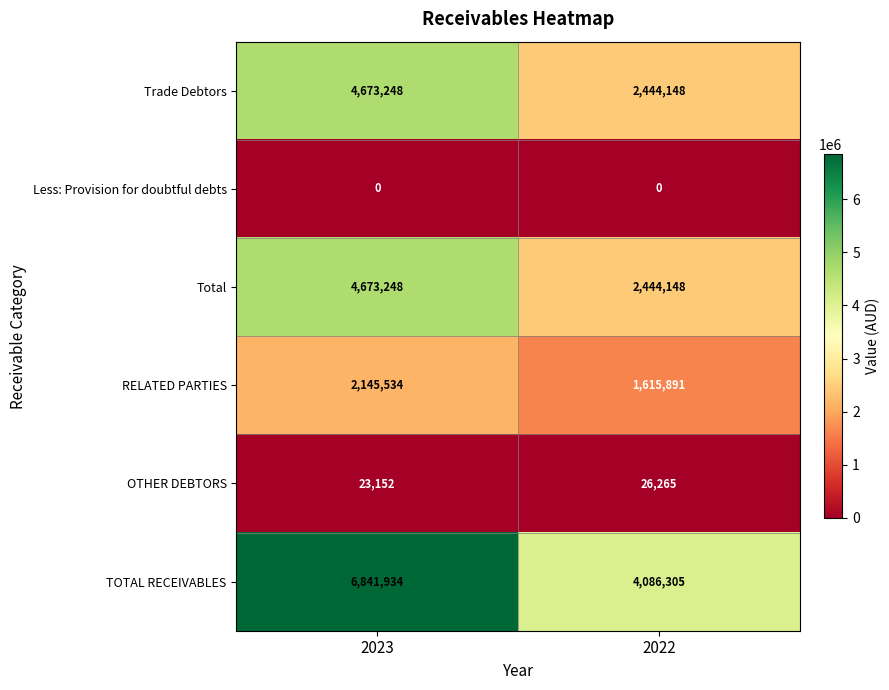

What is the sum of all RELATED PARTIES values?

3761425